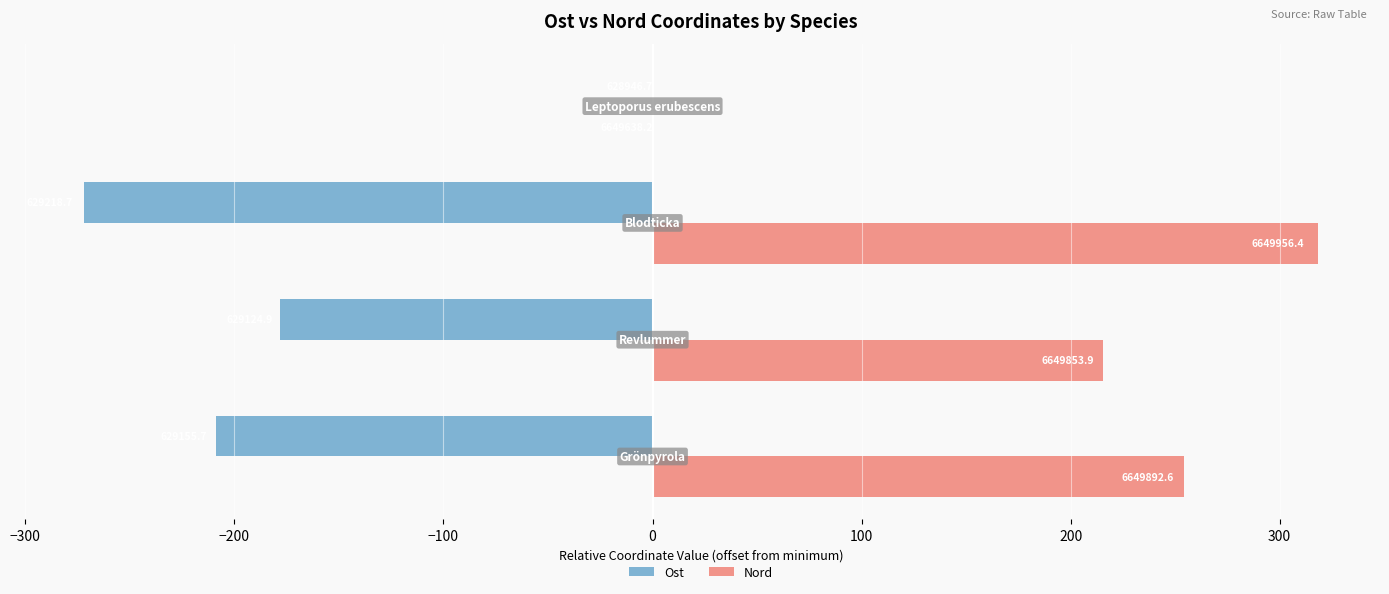

What are all the series names shown in the legend?

Ost, Nord